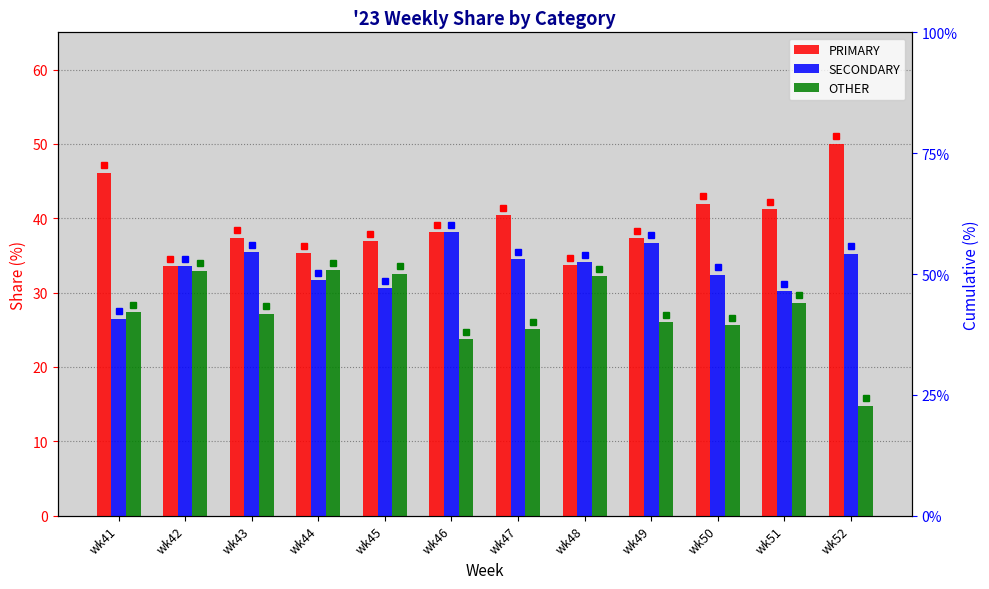

What is the sum of all PRIMARY values?

472.0